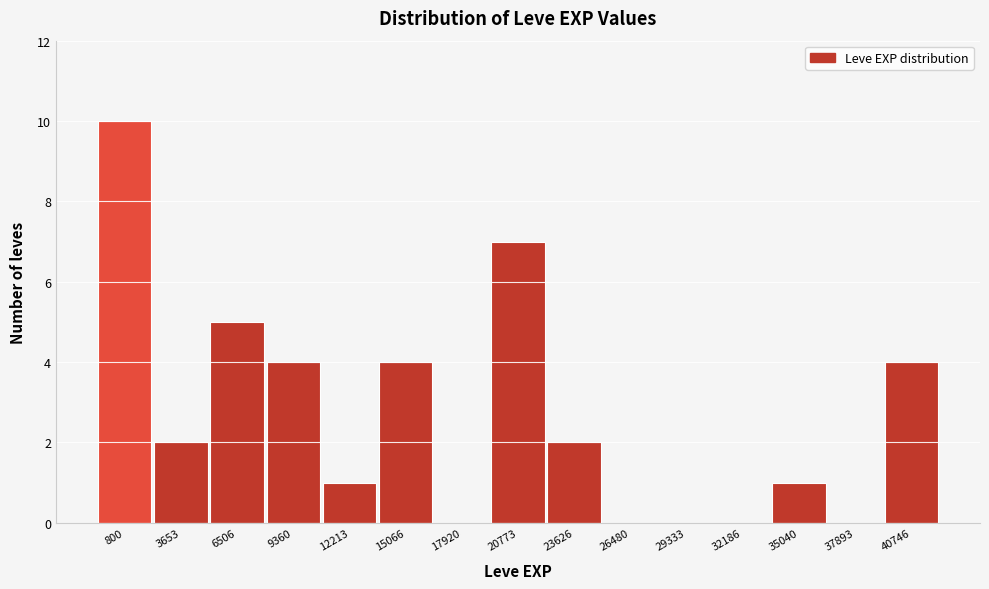

Reading right to left, transcribe all the data shown in this chart.

40746=4	37893=0	35040=1	32186=0	29333=0	26480=0	23626=2	20773=7	17920=0	15066=4	12213=1	9360=4	6506=5	3653=2	800=10